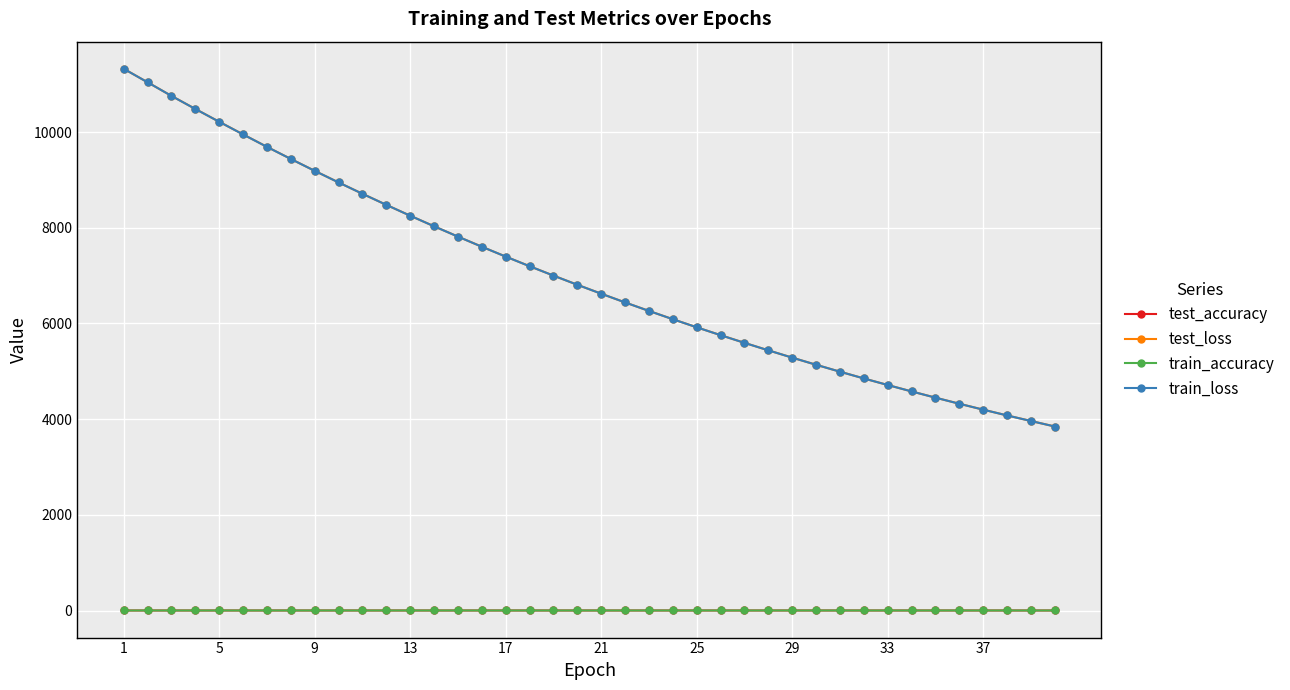

What is the greatest value displayed?

11324.0